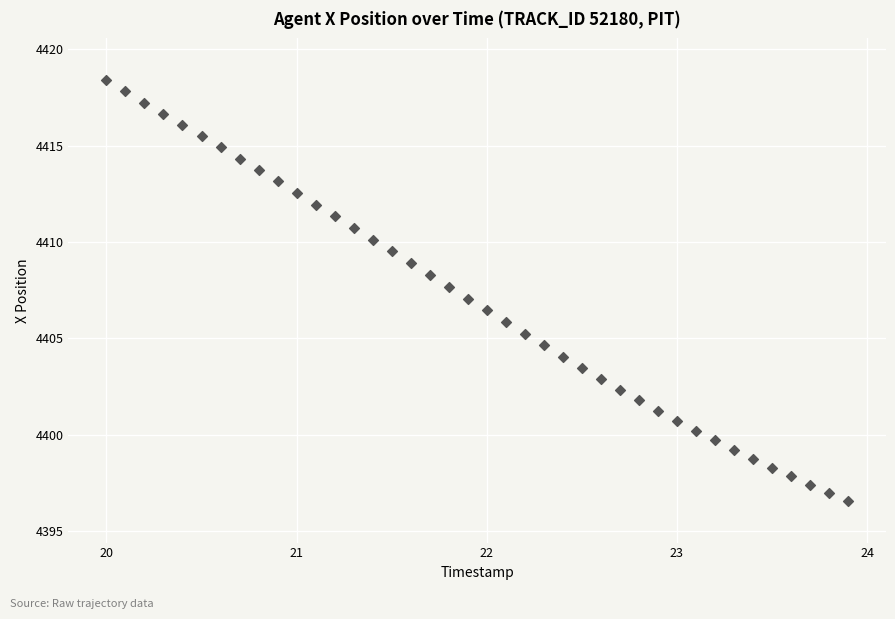

What is the range of Y values (max minus min)?

21.8